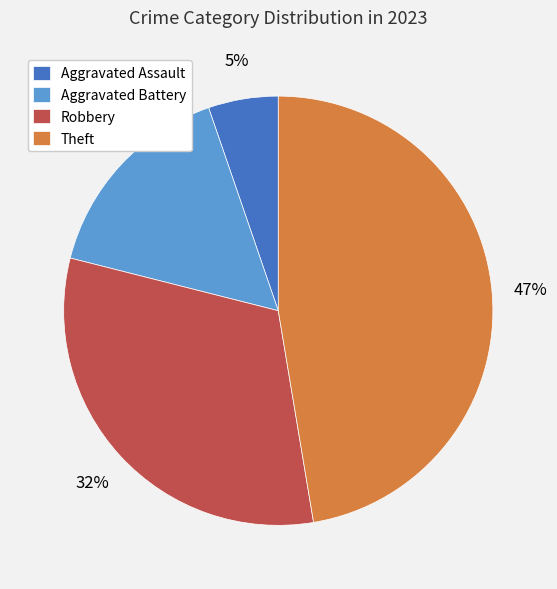

Rank the categories by value from lowest to highest.

Aggravated Assault, Aggravated Battery, Robbery, Theft